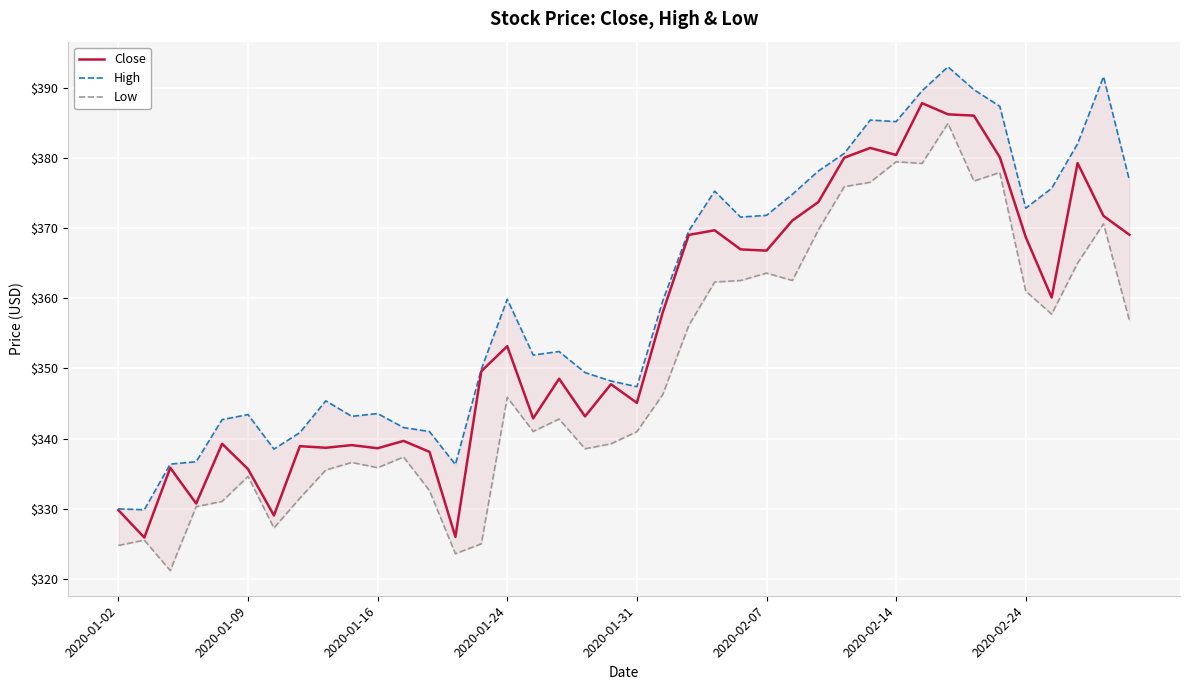

True or false: Close has a value of 113.2 at 2020-02-07.

False